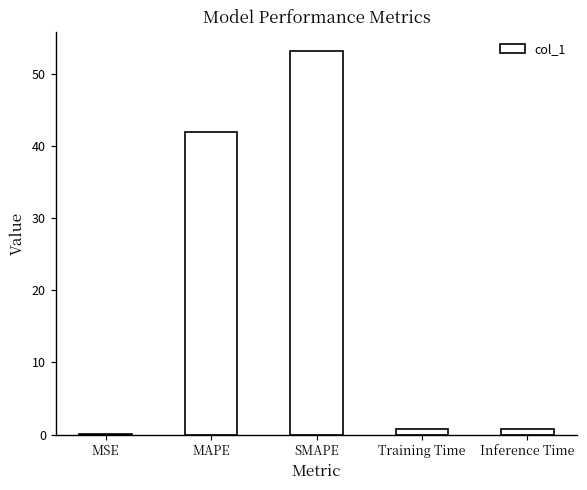

Which category has the highest value across all series?

SMAPE